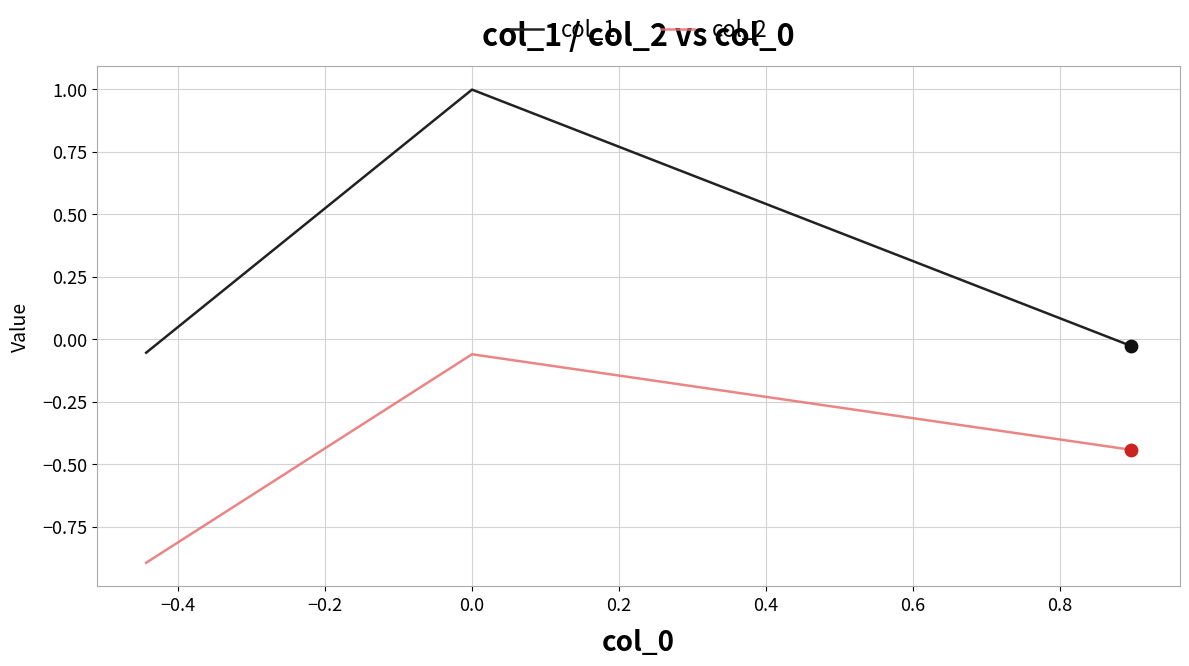

What are all the series names shown in the legend?

col_1, col_2